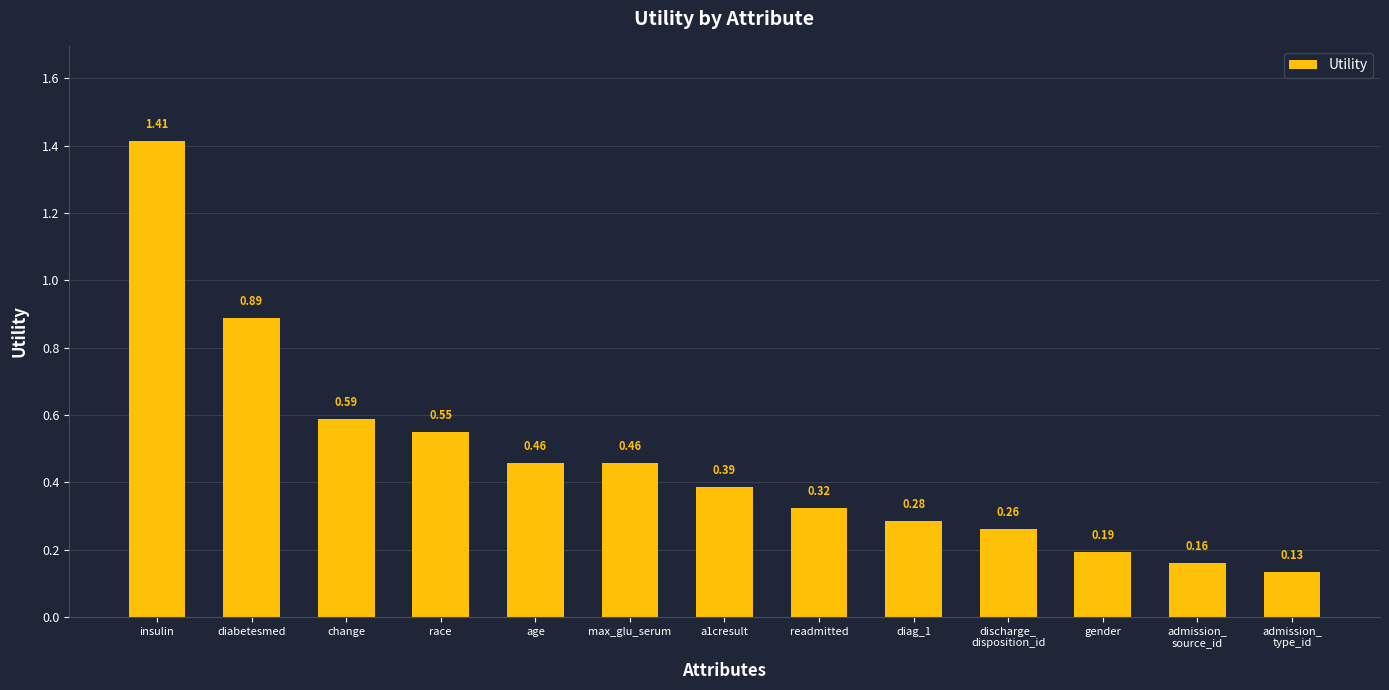

Which label corresponds to the largest value in the chart?

insulin